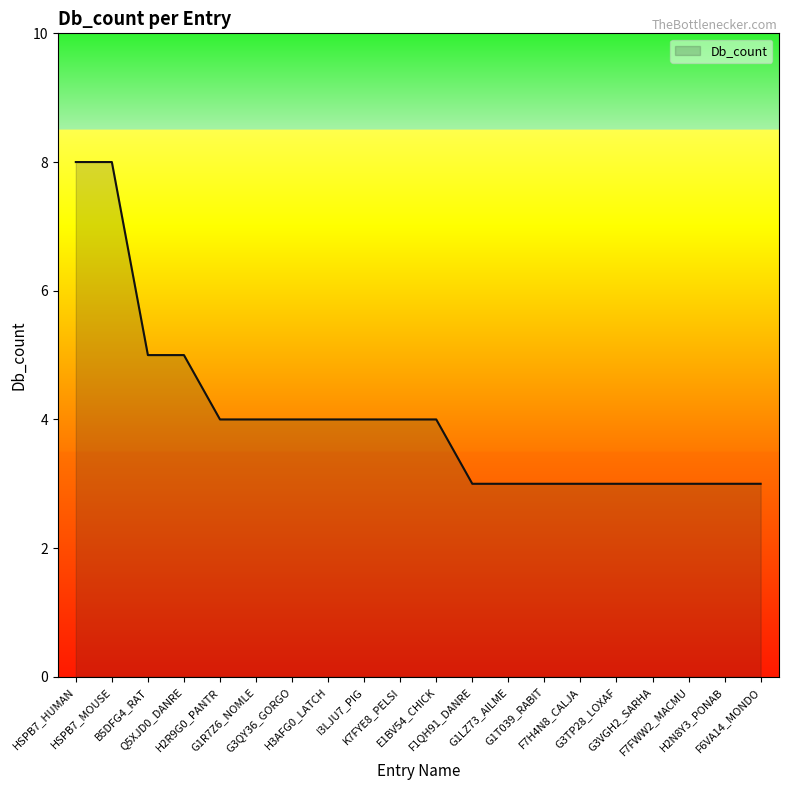

Between HSPB7_HUMAN and H3AFG0_LATCH, which is larger?

HSPB7_HUMAN